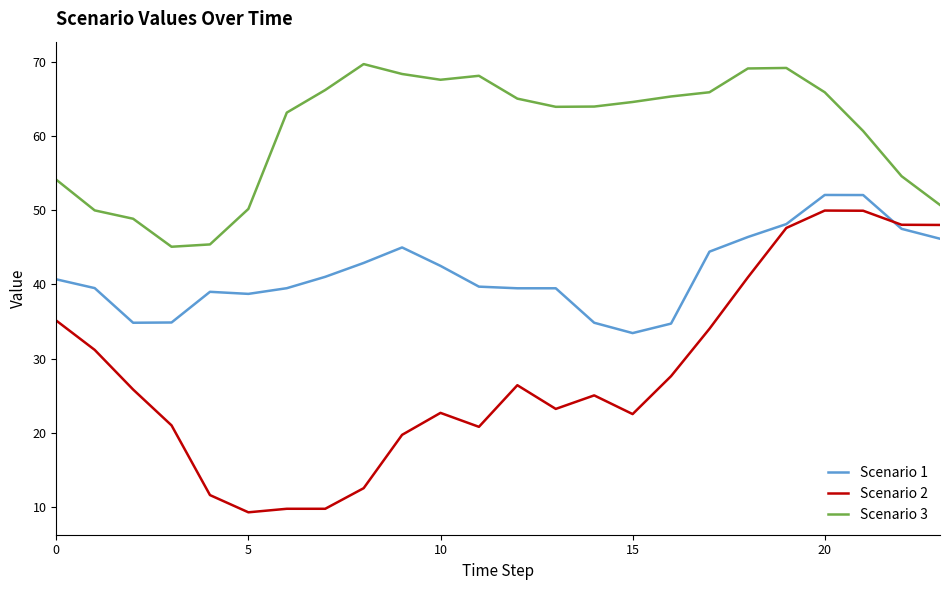

What is the smallest value displayed?

9.3